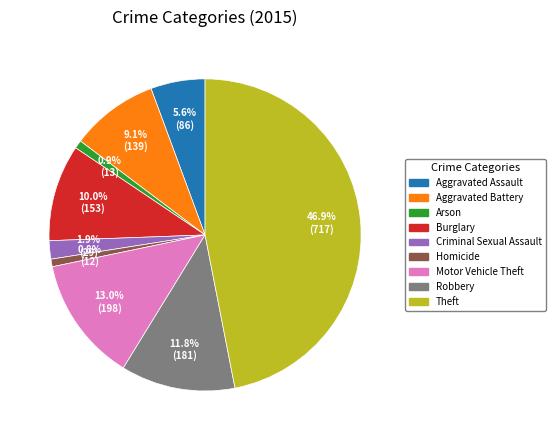

Between Criminal Sexual Assault and Aggravated Battery, which is larger?

Aggravated Battery